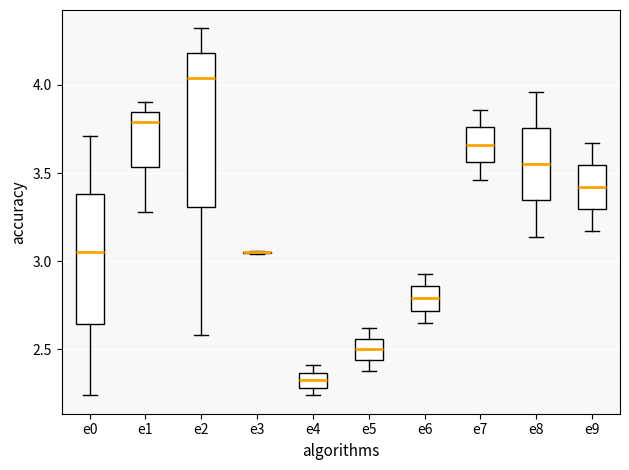

Reading left to right, transcribe this box plot: for each box, give where its median line is, the range the box spans, and where its two whiskers end, as read against the y-axis. The values are not printed on the chart, so give them approximately, as read against the axis.

e0: median 3.05, box 2.65 to 3.40, whiskers 2.25 to 3.70
e1: median 3.80, box 3.55 to 3.85, whiskers 3.30 to 3.90
e2: median 4.05, box 3.30 to 4.20, whiskers 2.60 to 4.30
e3: box collapsed to a line at 3.05, whiskers 3.05 to 3.05
e4: median 2.35 (inside the box), box 2.30 to 2.35, whiskers 2.25 to 2.40
e5: median 2.50, box 2.45 to 2.55, whiskers 2.40 to 2.60
e6: median 2.80, box 2.70 to 2.85, whiskers 2.65 to 2.95
e7: median 3.65, box 3.55 to 3.75, whiskers 3.45 to 3.85
e8: median 3.55, box 3.35 to 3.75, whiskers 3.15 to 3.95
e9: median 3.40, box 3.30 to 3.55, whiskers 3.15 to 3.65